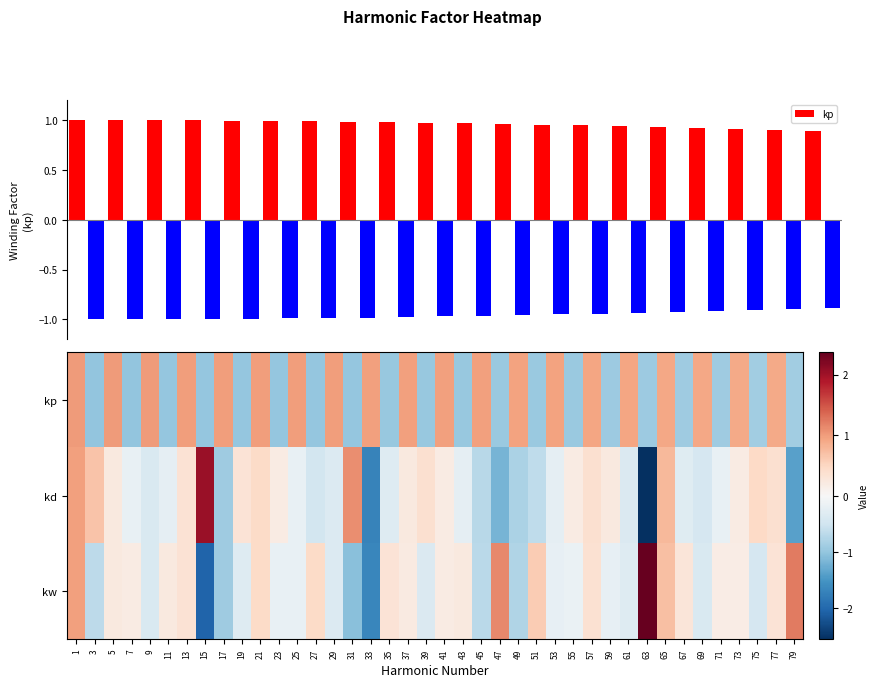

What is the maximum value shown in the chart?

2.4